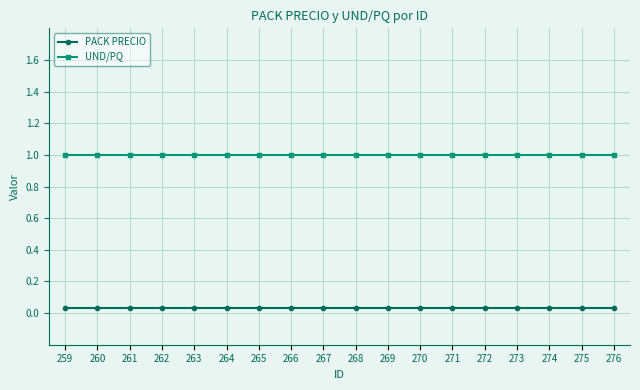

At how many categories does at least one series exceed 0?

18